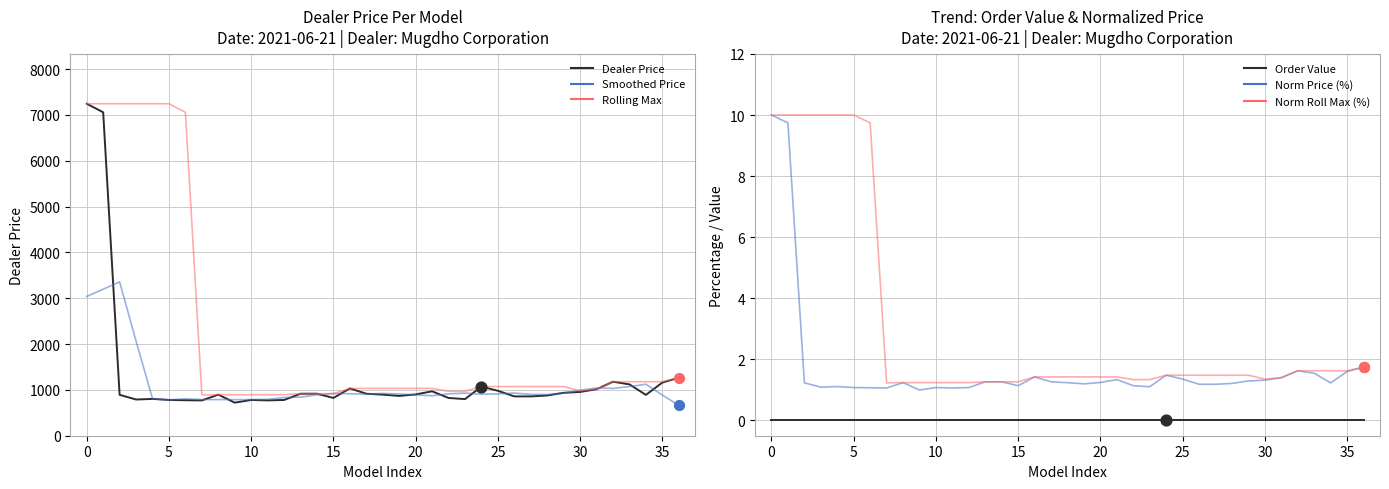

Which series reaches the minimum Y coordinate?

Order Value